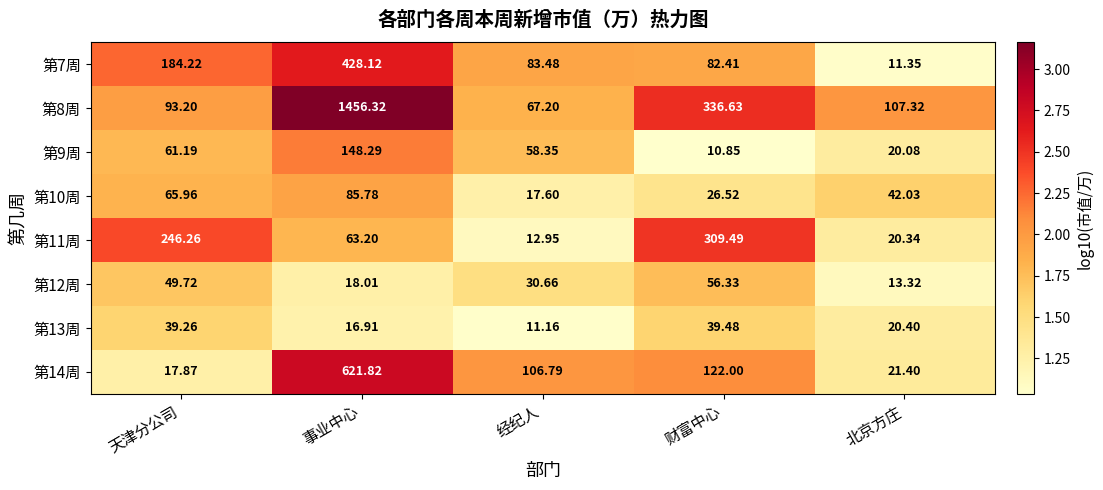

At which category is the sum across all series the highest?

事业中心